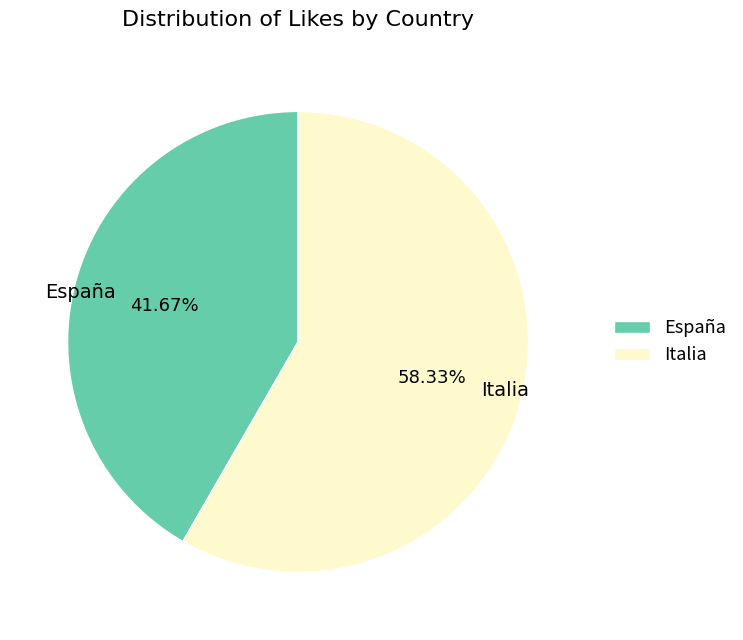

How many segments does this pie chart have?

2